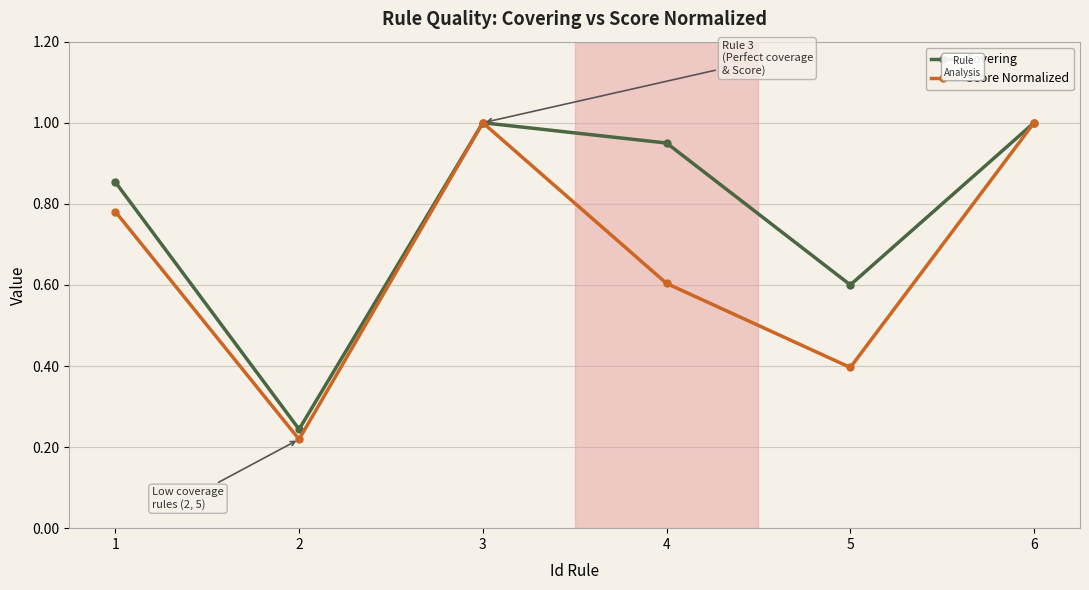

What is the maximum value shown in the chart?

1.0